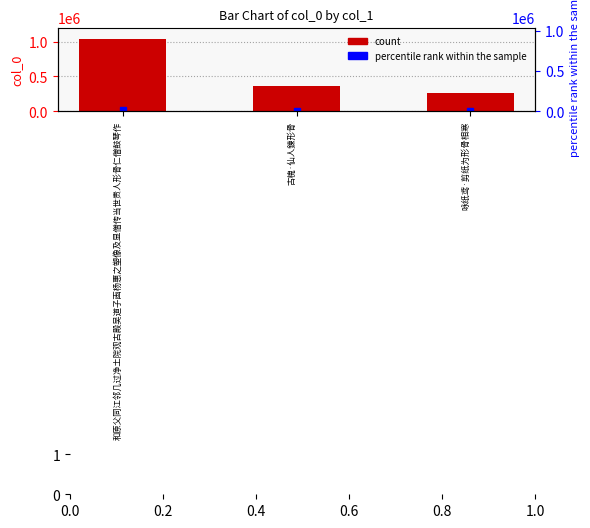

List the labels in order of value, smallest first.

咏纸鸢·剪纸为形骨相寒, 古槐·仙人鍊形骨, 和原父同江邻几过净土院观古殿吴道子画杨惠之塑像及显僧传当世贵人形骨仁僧鼓琴作